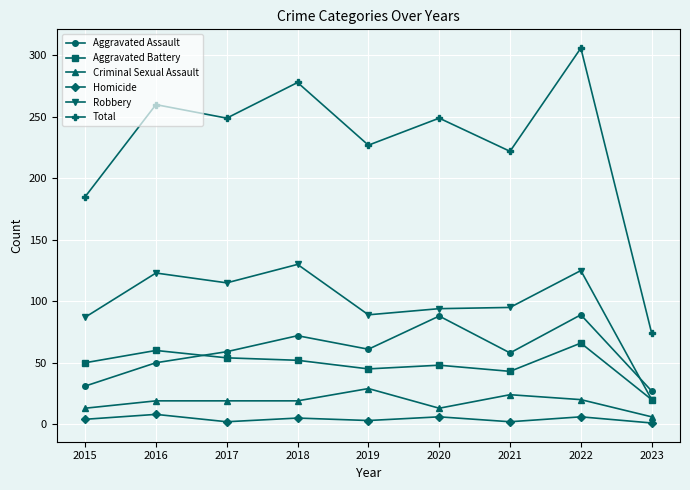

Does the chart have visible grid lines?

Yes